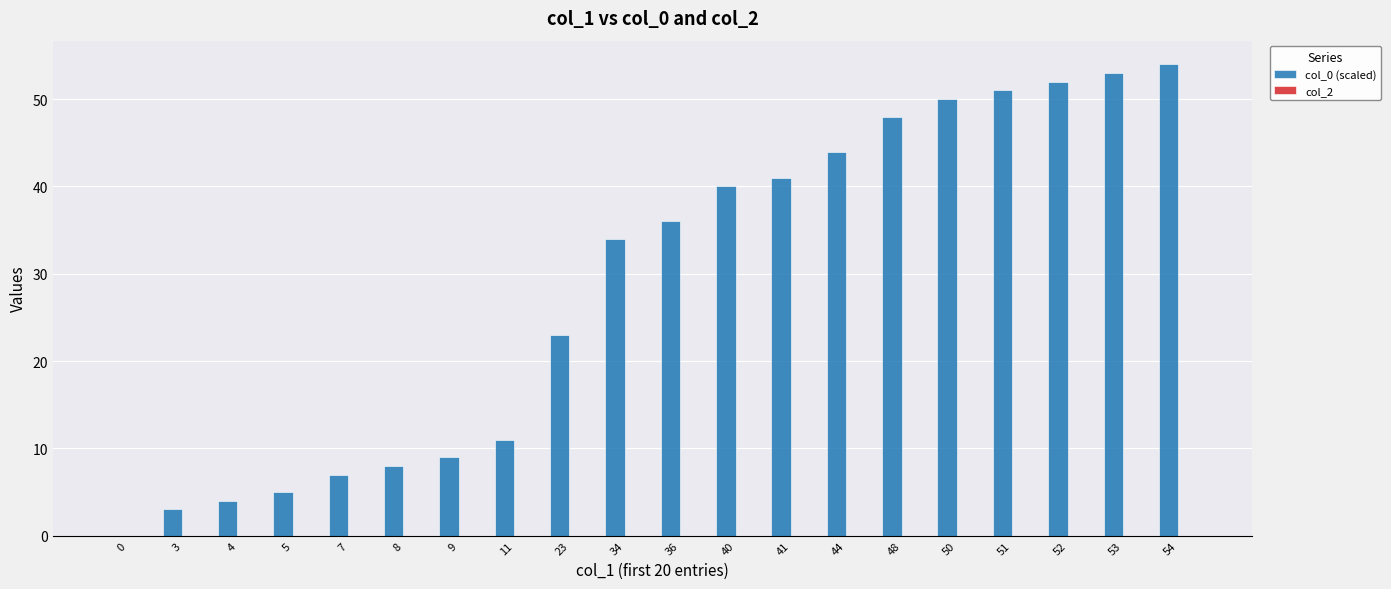

Count the number of data series in this chart.

1